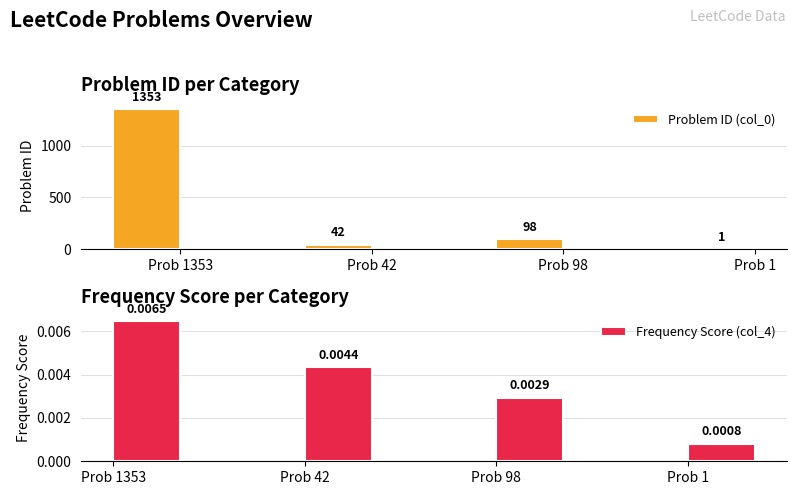

At Prob 1353, list the series in order from largest to smallest.

Problem ID (col_0), Frequency Score (col_4)